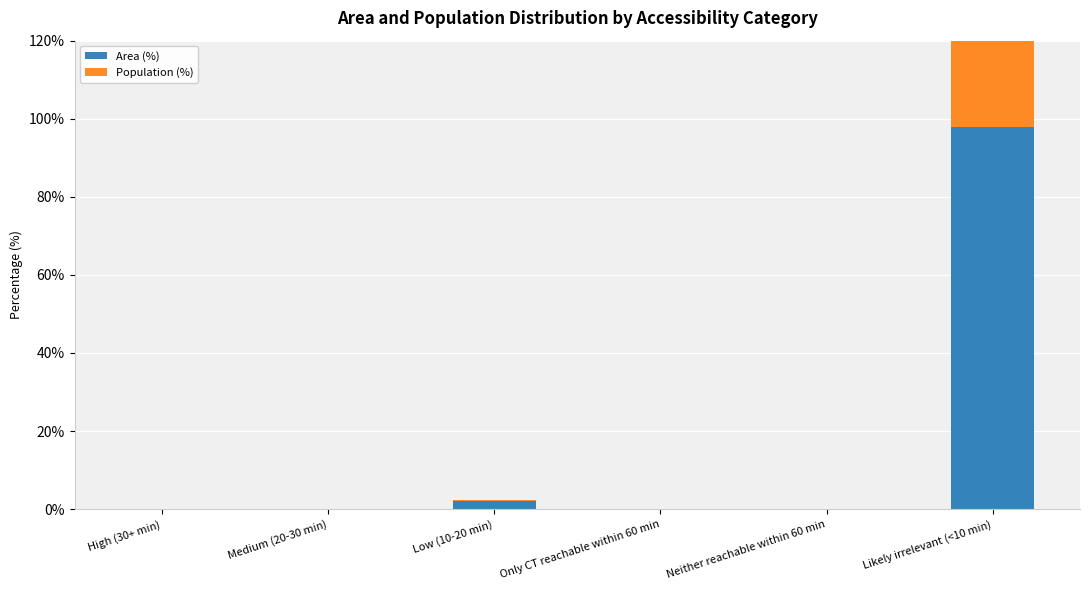

Which series changed the most between Low (10-20 min) and Likely irrelevant (<10 min)?

Population (%)